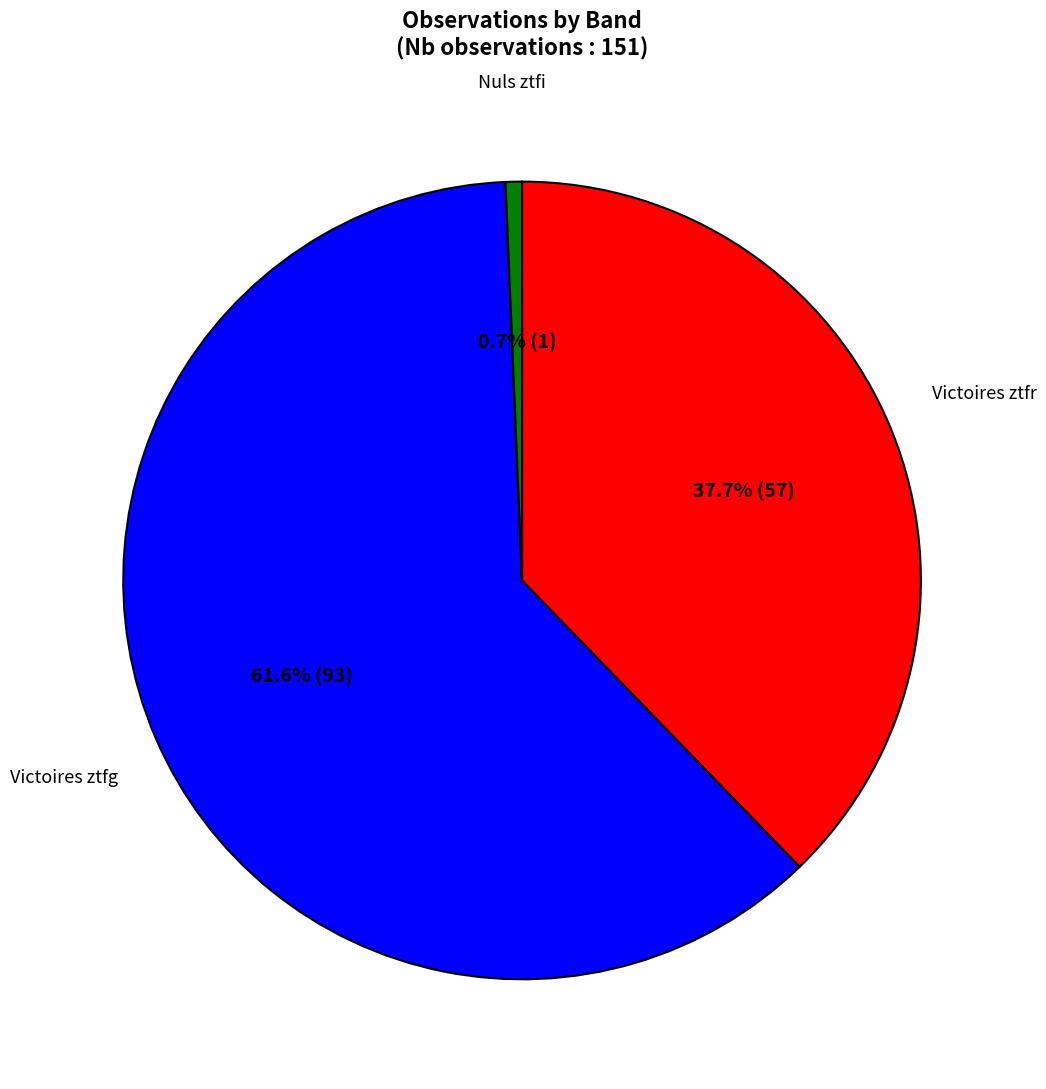

Does any single category account for the majority?

Yes